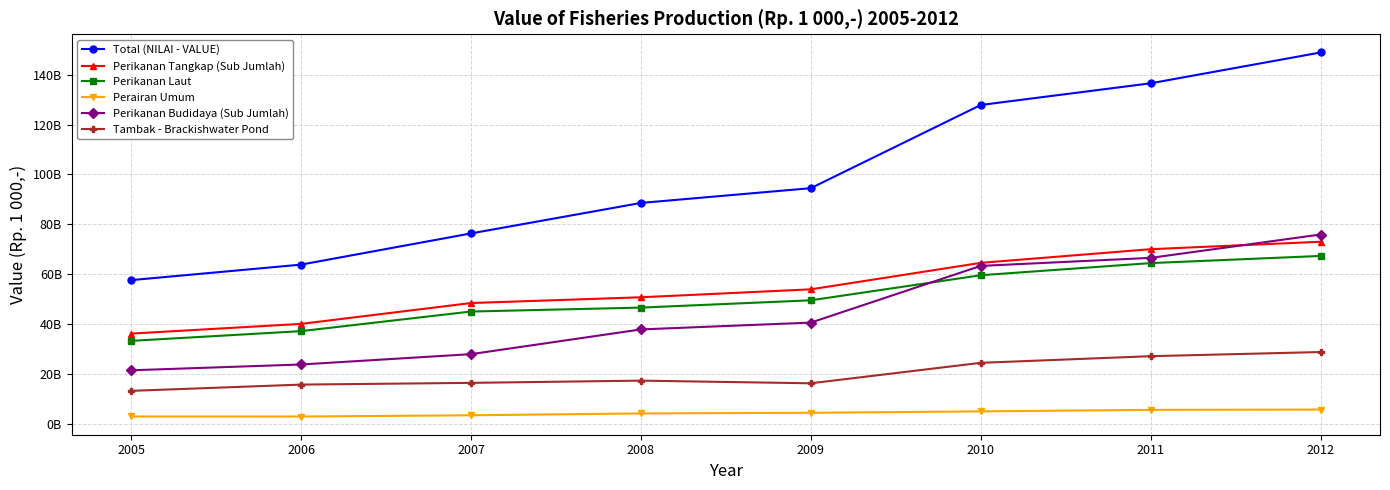

Between 2005 and 2008, which is larger?

2008